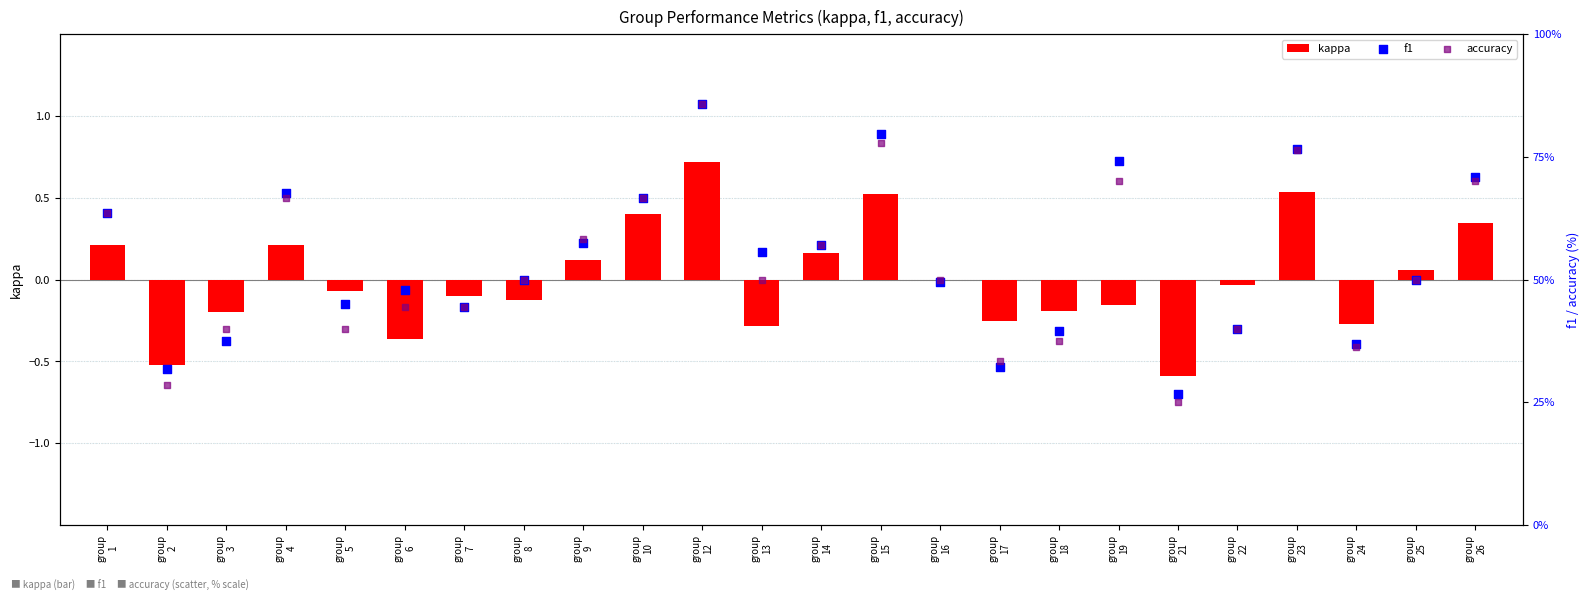

Which series contains the lowest Y value?

kappa